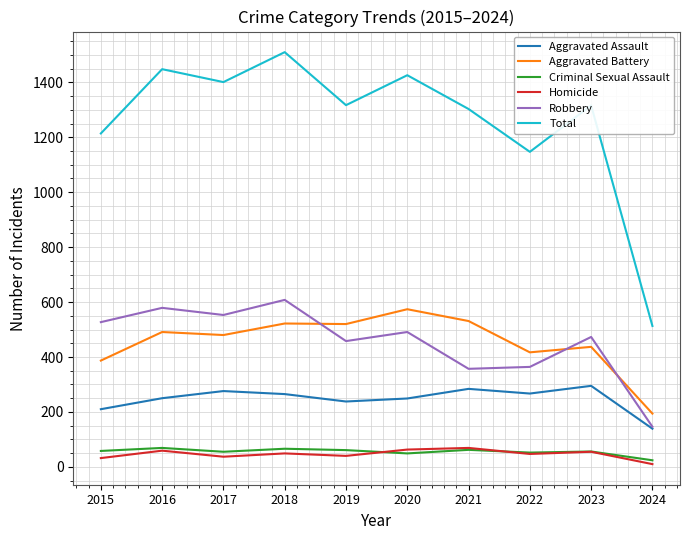

What is the spread (max minus min) of values at 2019?

1277